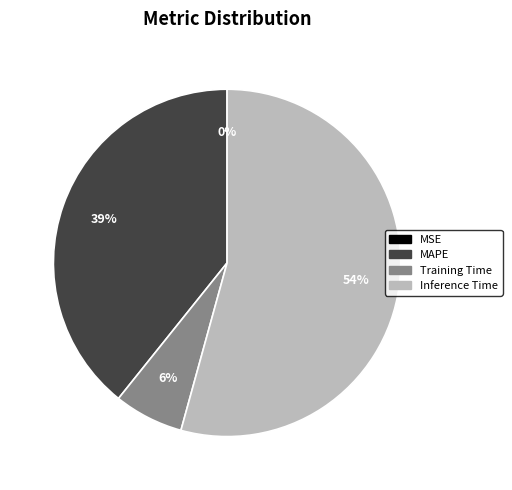

To the nearest percent, what is the average slice percentage?

25%